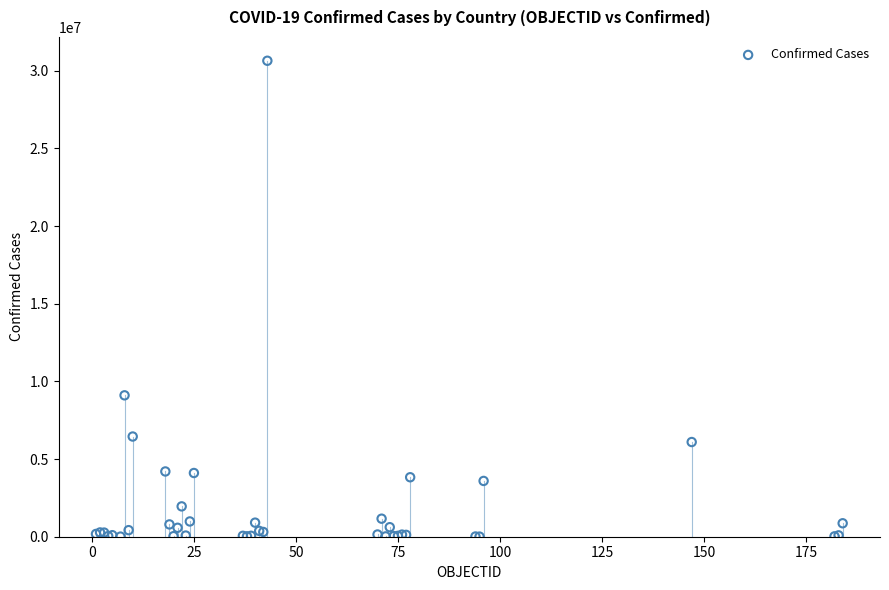

What Y value in the scatter plot is closest to 15323272?

9101319